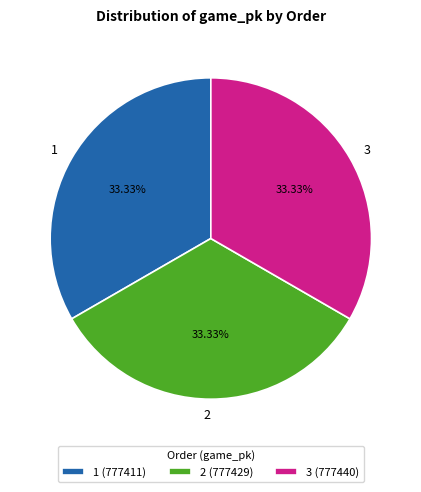

What is the ratio of the value at 3 to the value at 2?

1.0